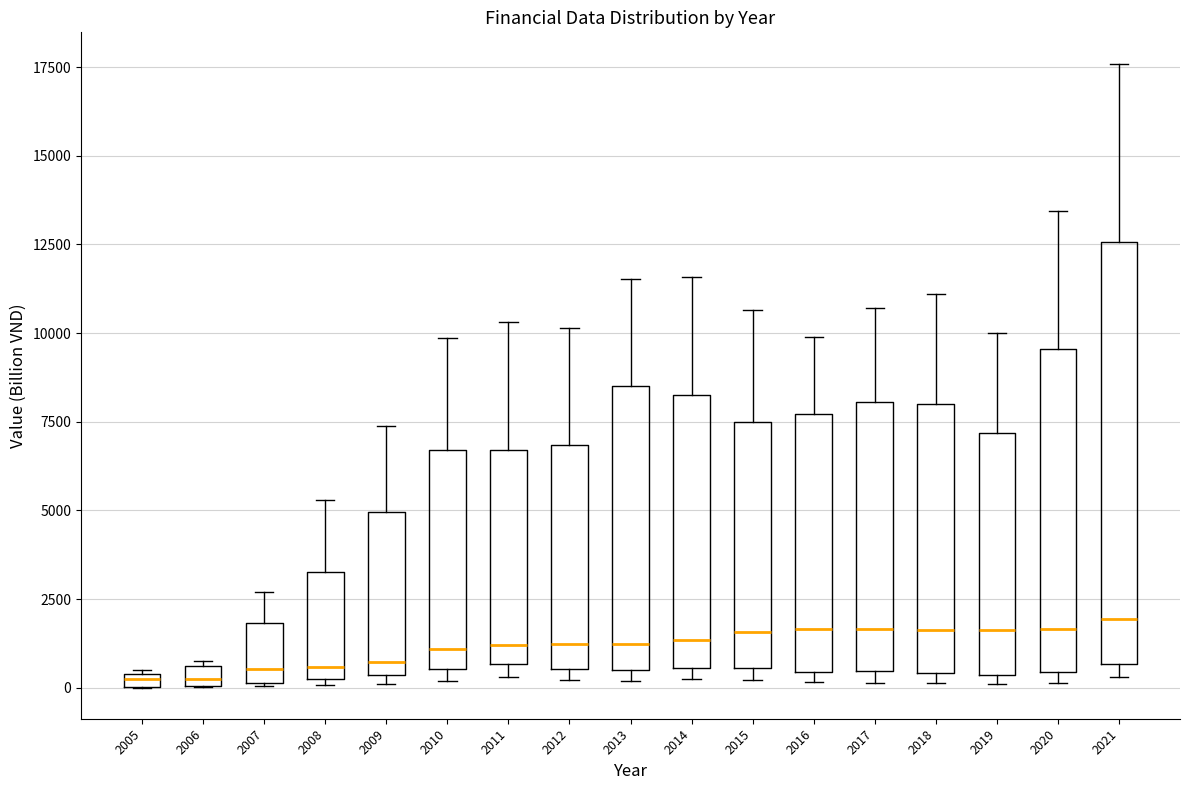

Where does the upper whisker of the box at x = 2010 end on the y-axis? The values are not printed on the chart, so give them approximately, as read against the axis.

10000